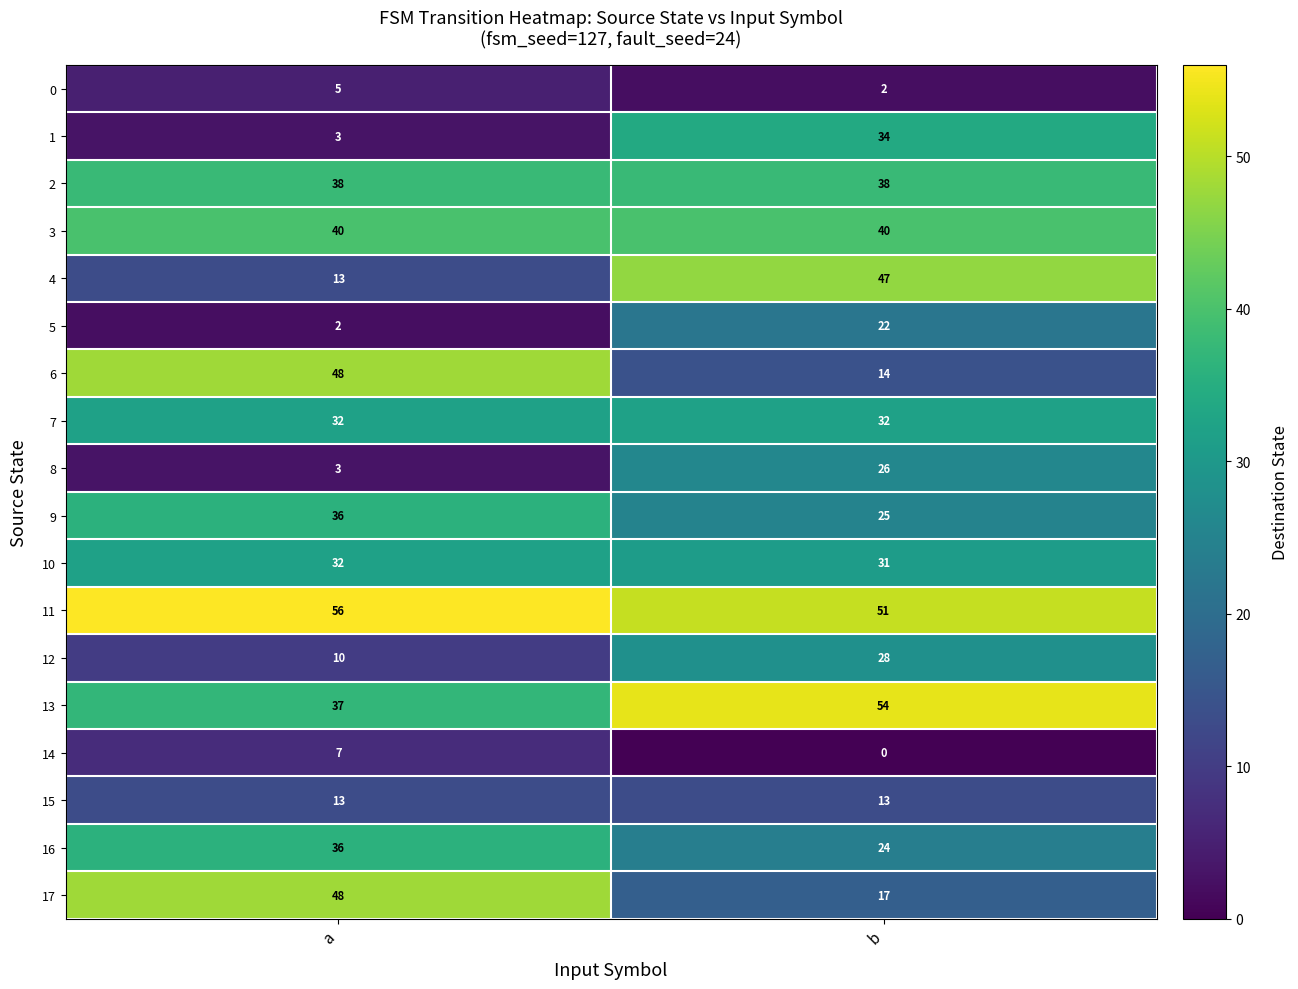

Is it true that 17 equals 48 at a?

True